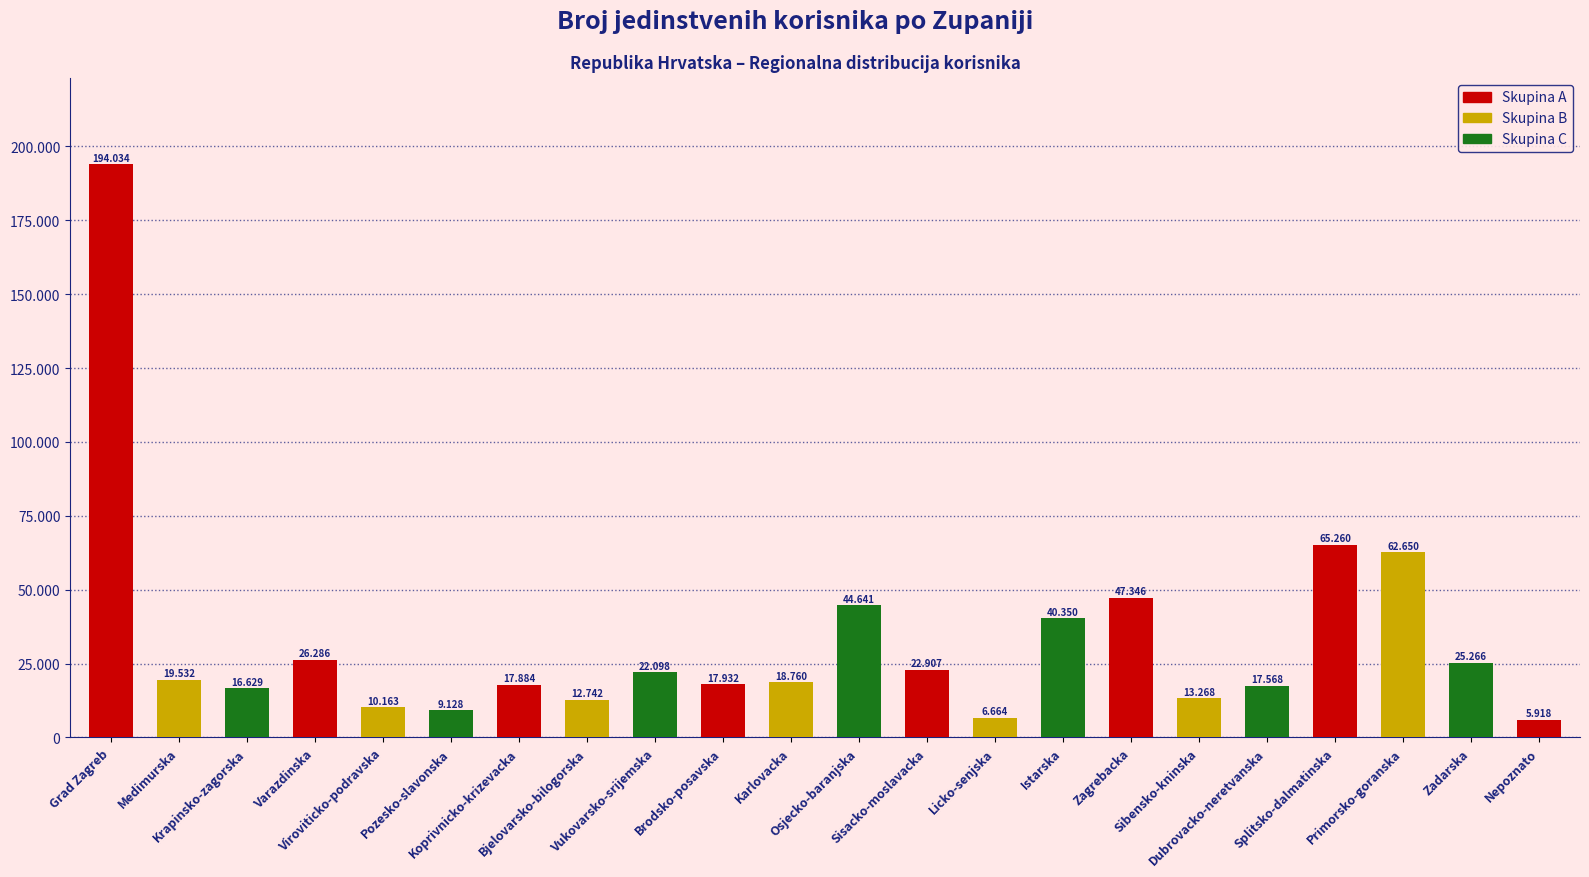

Read the value at Karlovacka.

18760